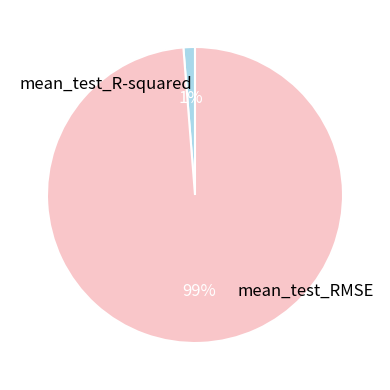

To the nearest percent, what is the average slice percentage?

50%